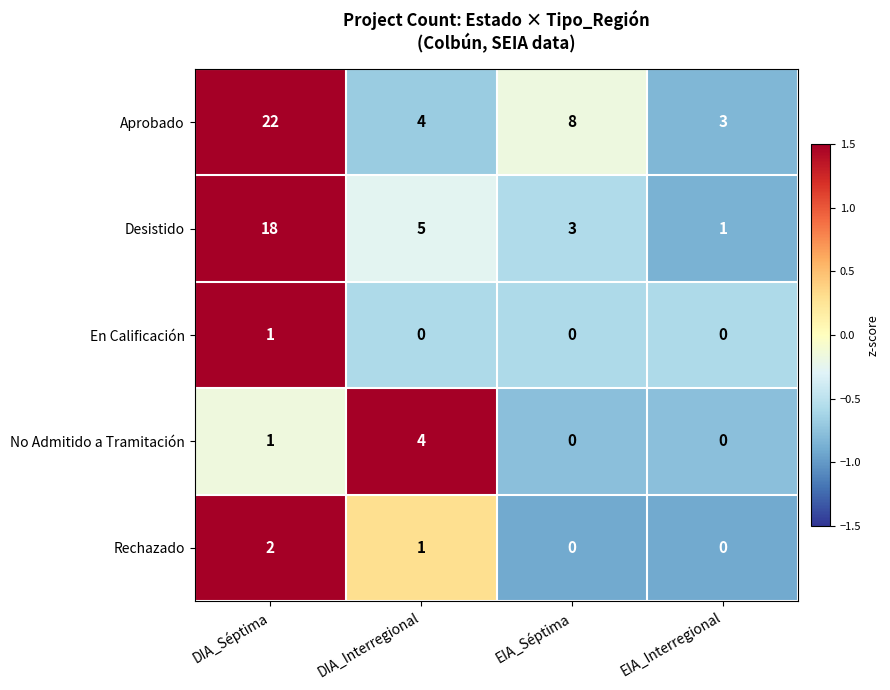

How many series are shown in this chart?

5